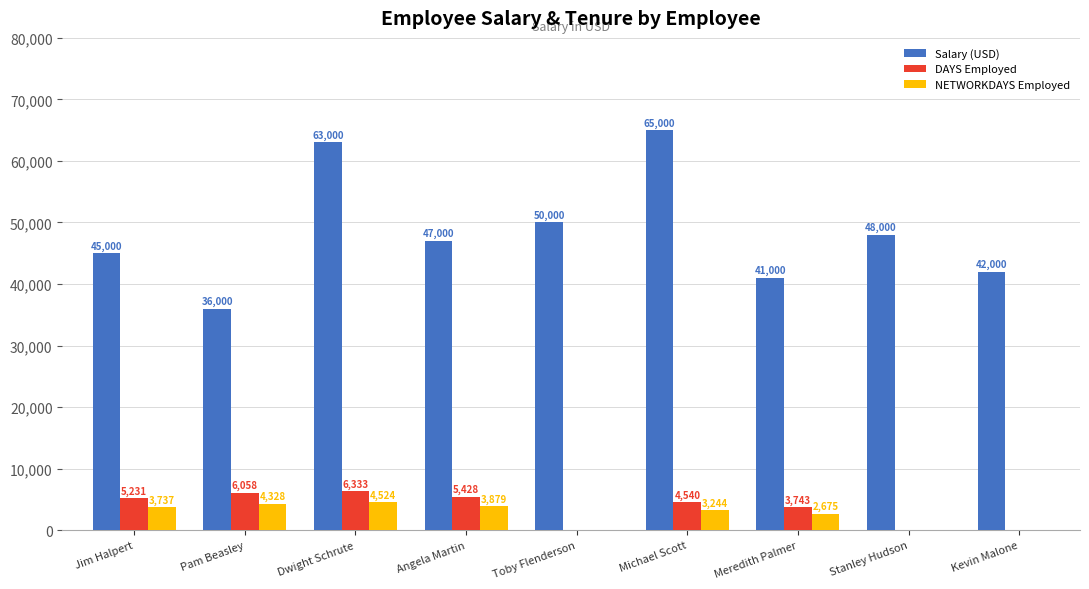

Reading left to right, list all the values displayed in this chart.

Salary (USD): 45000	36000	63000	47000	50000	65000	41000	48000	42000
DAYS Employed: 5231	6058	6333	5428	0	4540	3743	0	0
NETWORKDAYS Employed: 3737	4328	4524	3879	0	3244	2675	0	0